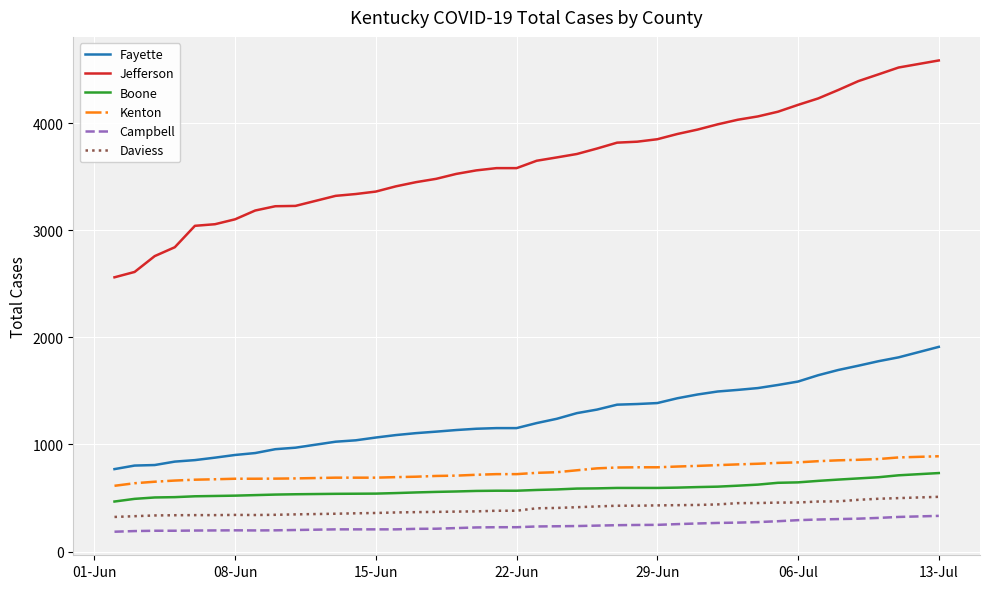

What is the maximum value for Boone?

733